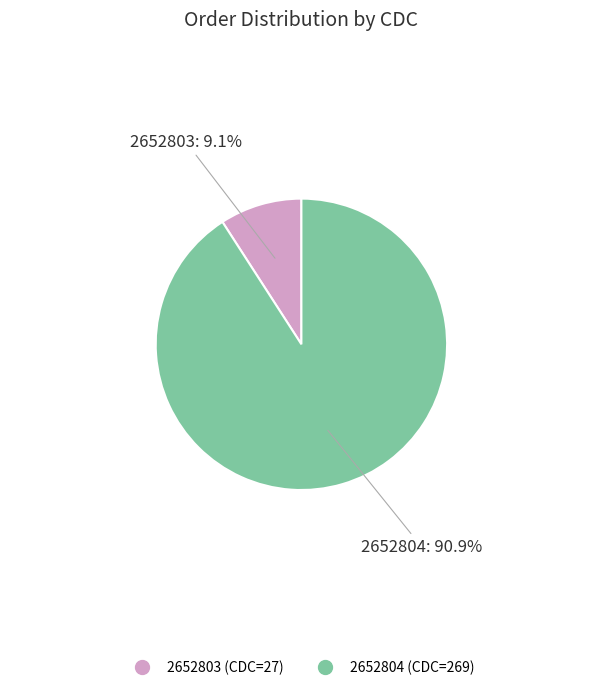

To the nearest percent, what is the average slice percentage?

50%